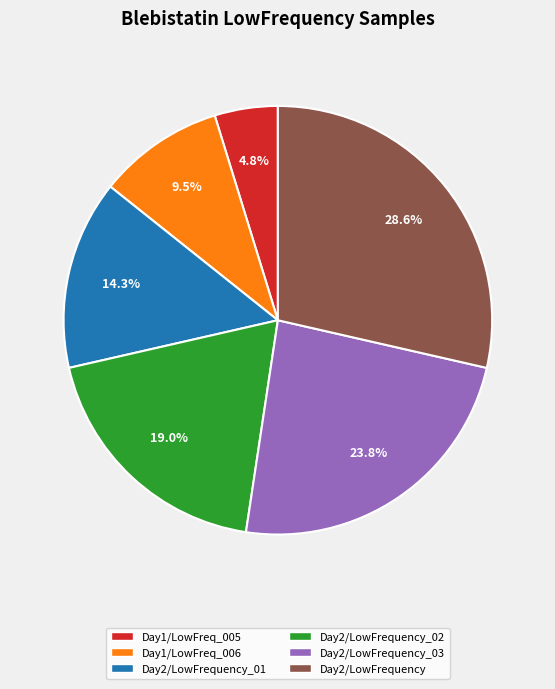

How many segments does this pie chart have?

6